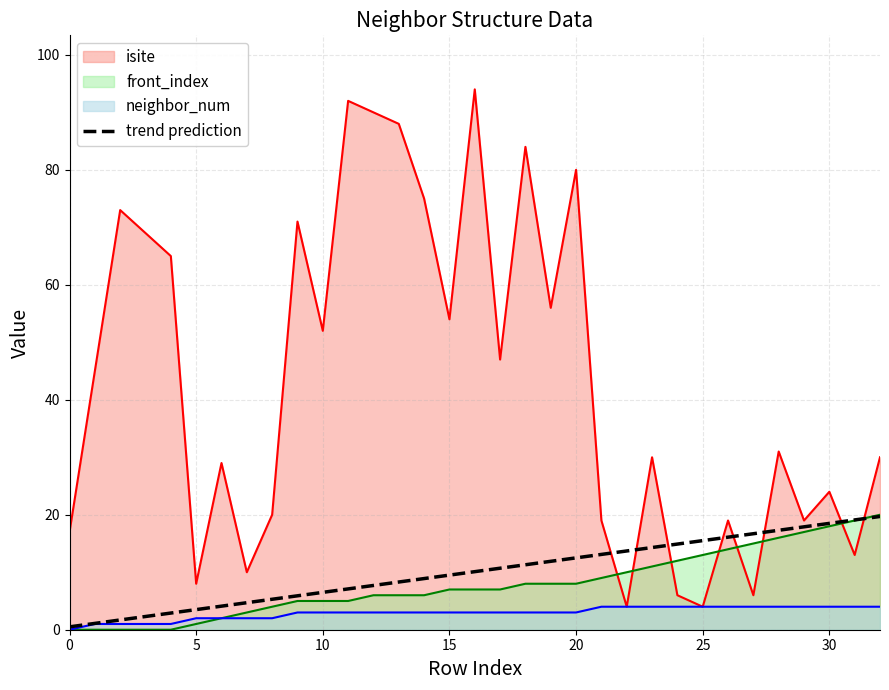

Which series has the widest spread of values?

isite